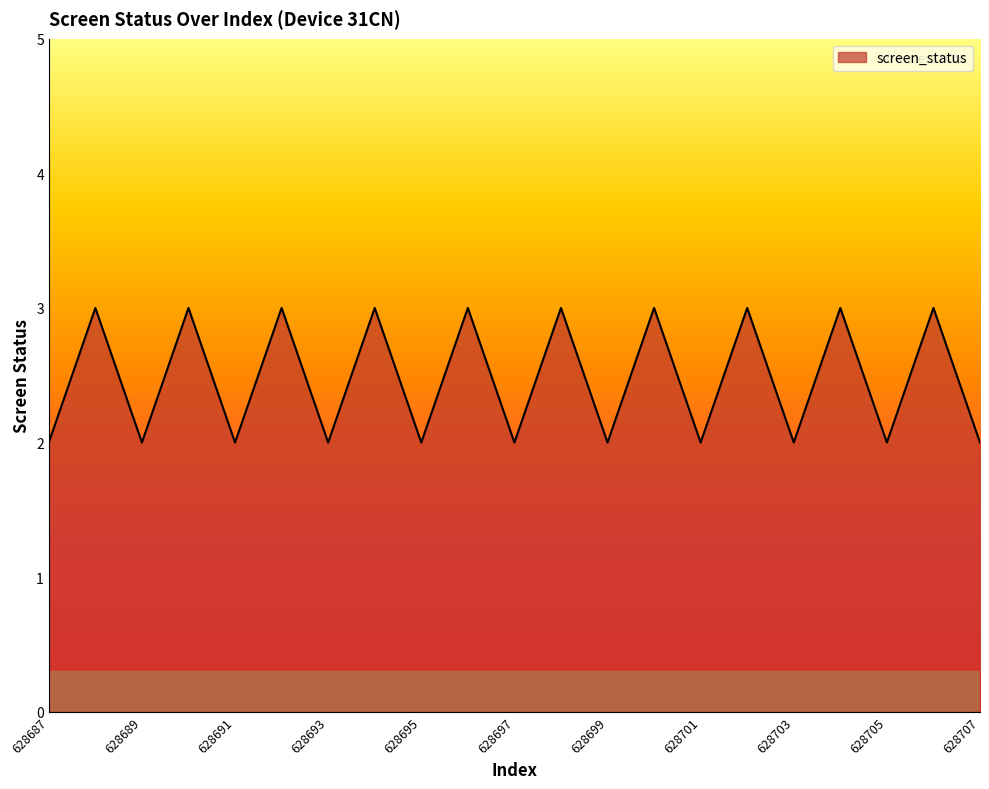

What is the maximum value shown in the chart?

3